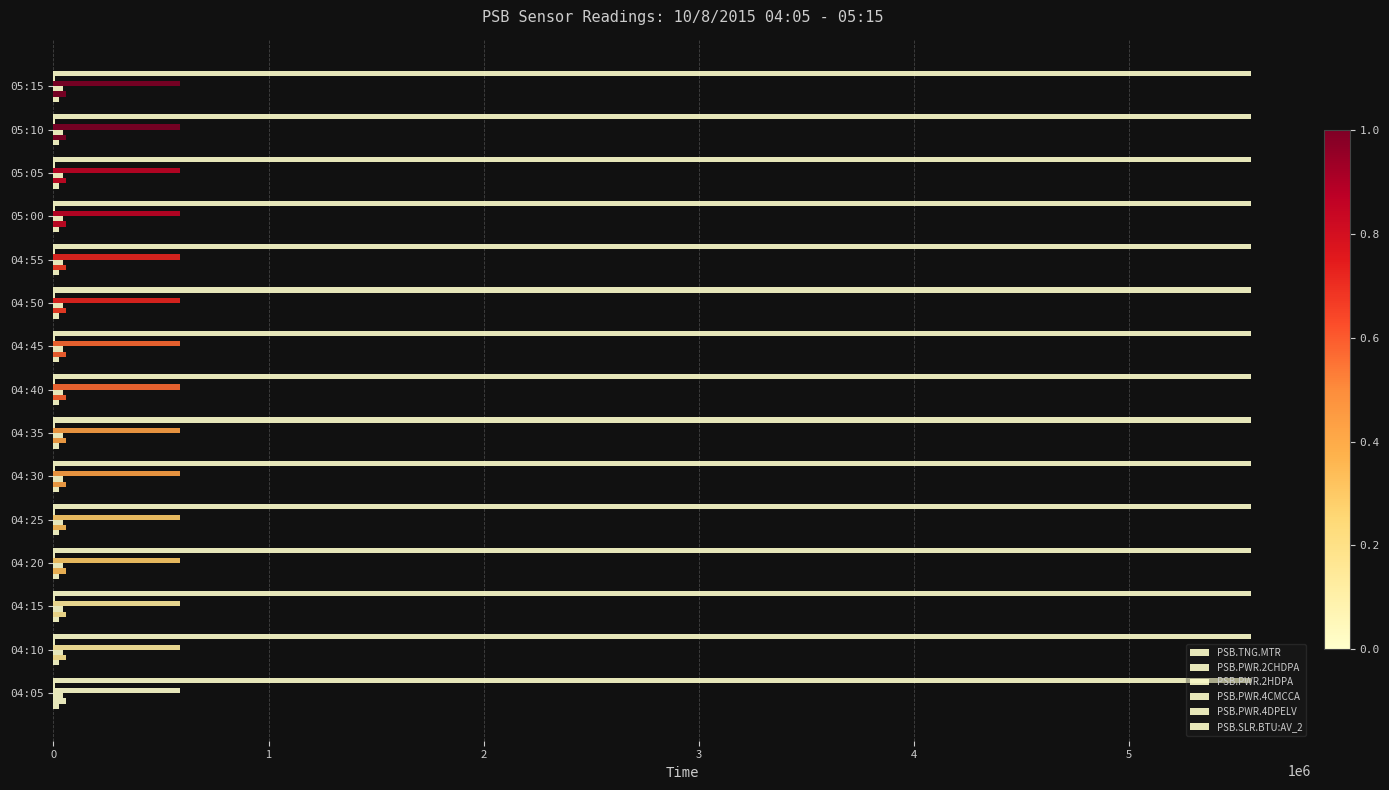

Rank the categories by PSB.SLR.BTU:AV_2 value from highest to lowest.

0, 1, 2, 3, 4, 5, 6, 7, 8, 9, 10, 11, 12, 13, 14